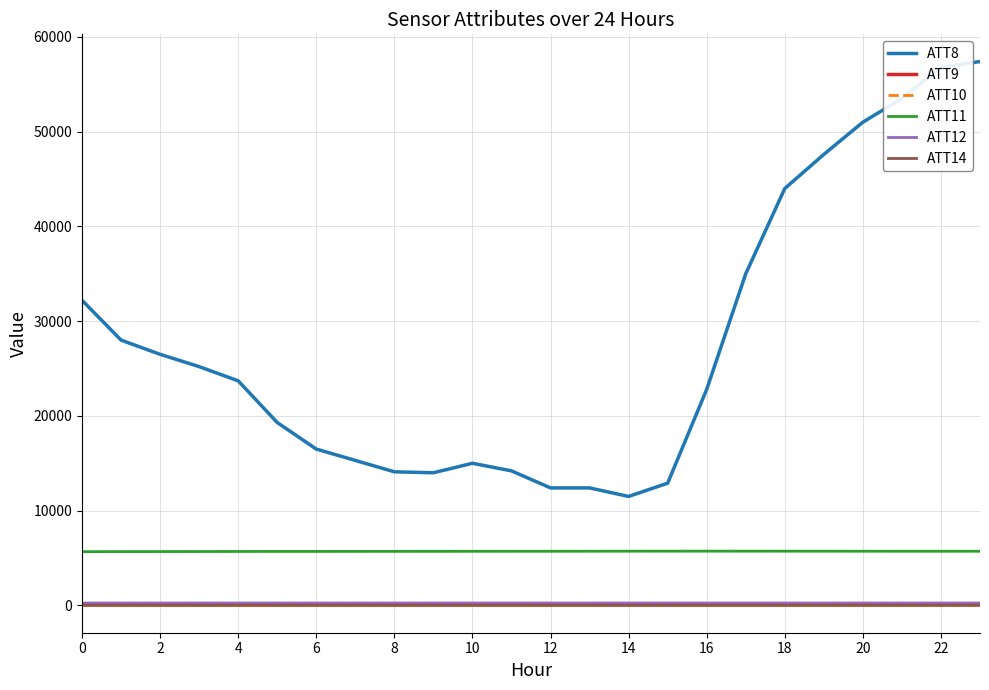

What is the greatest value displayed?

57400.0